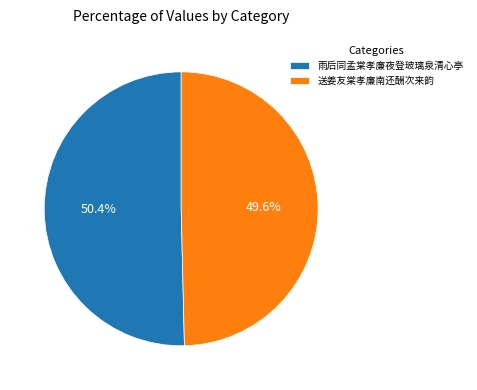

What is the largest slice in the pie chart?

雨后同孟棠孝廉夜登玻璃泉清心亭